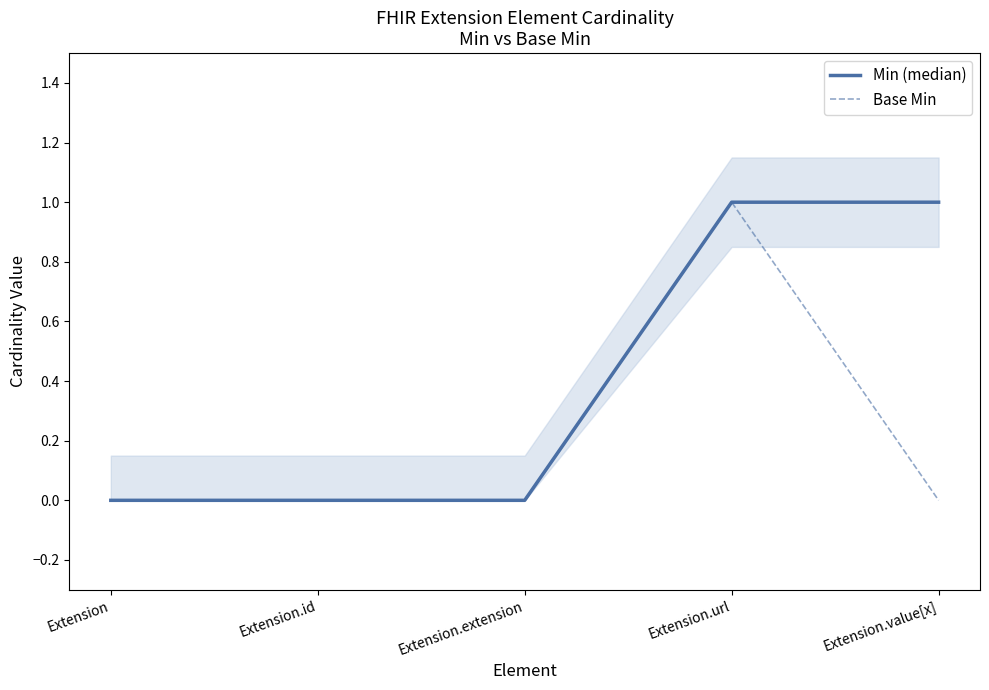

At how many categories does at least one series exceed 0?

2